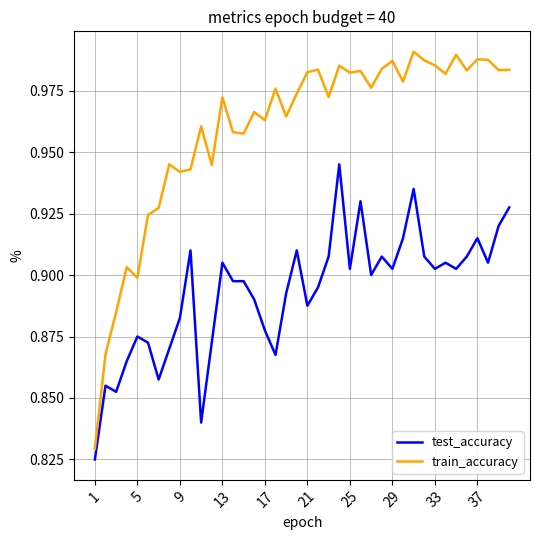

Which series has the largest range (max minus min)?

train_accuracy